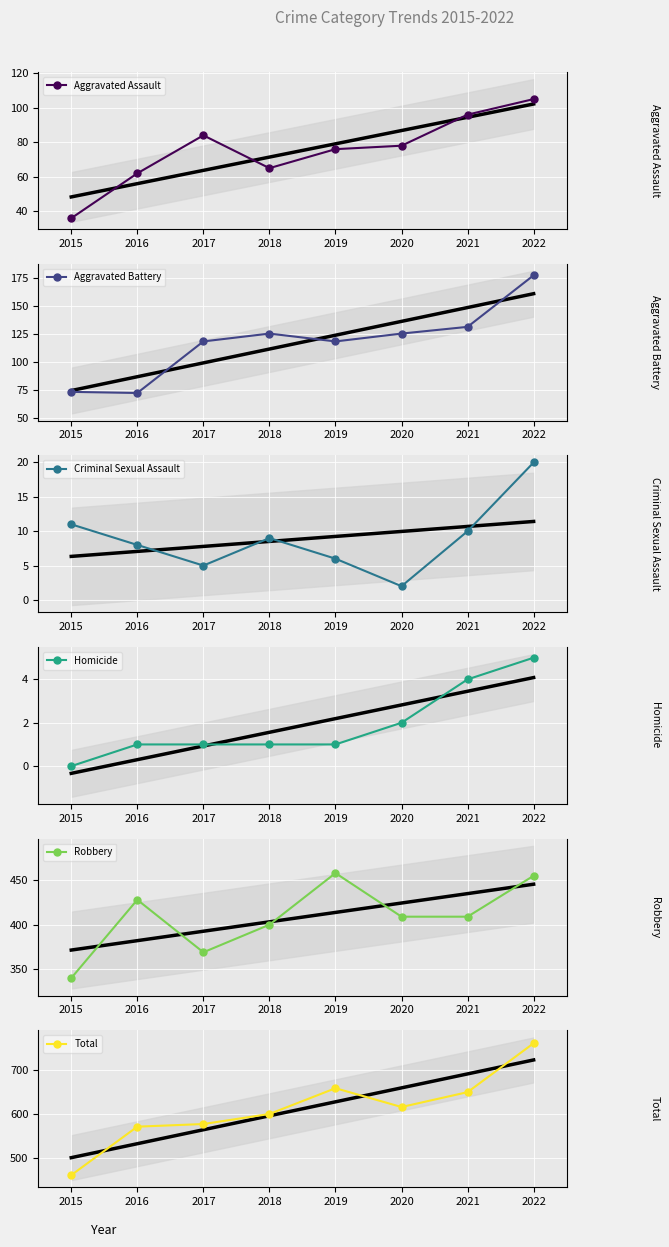

Where is the first local maximum for Total?

2019